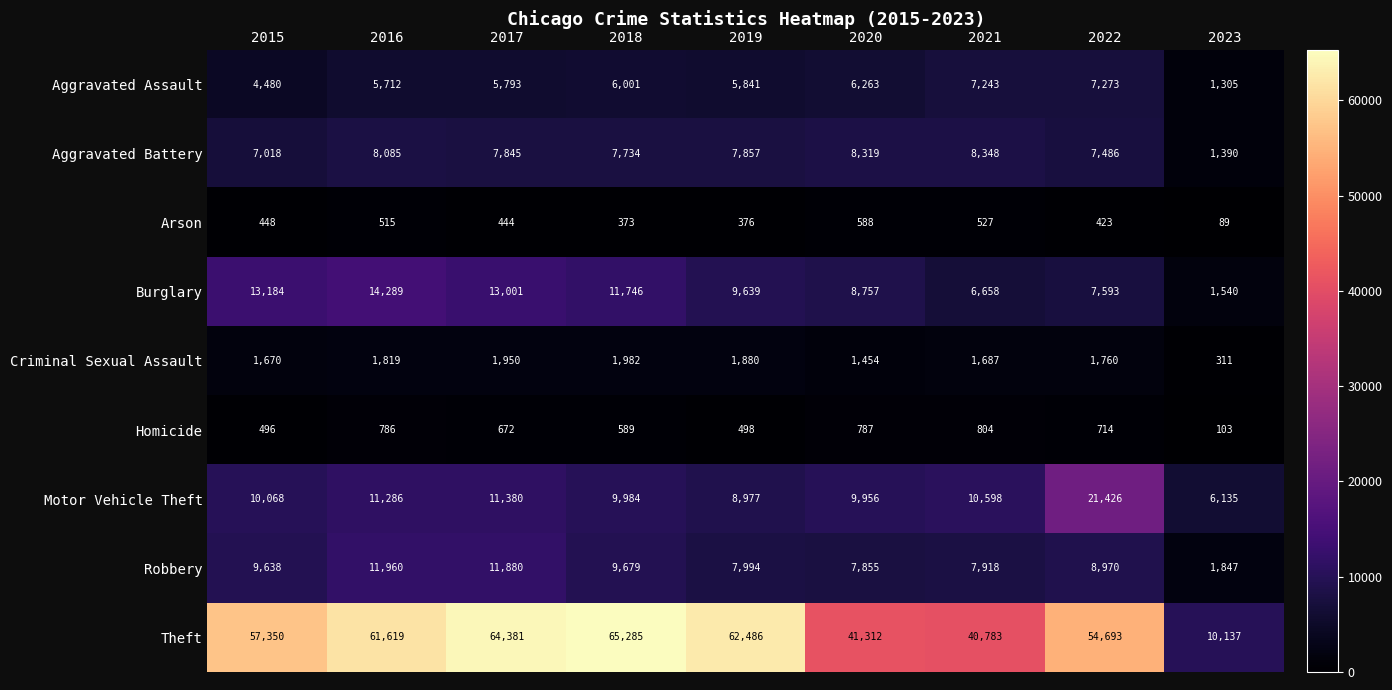

What is the average value of the Aggravated Battery series?

7120